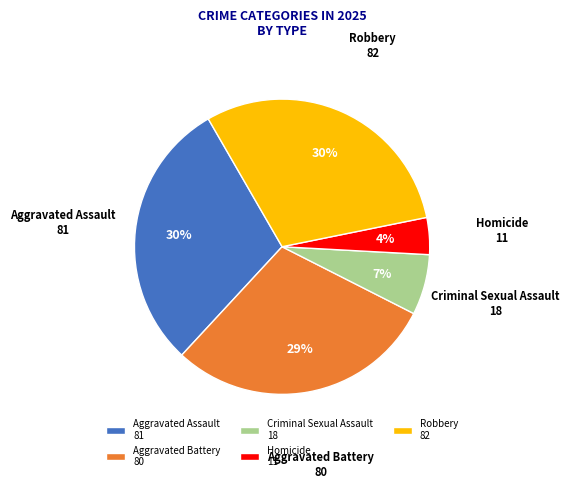

Is it true that Criminal Sexual Assault is 7% of the pie?

True